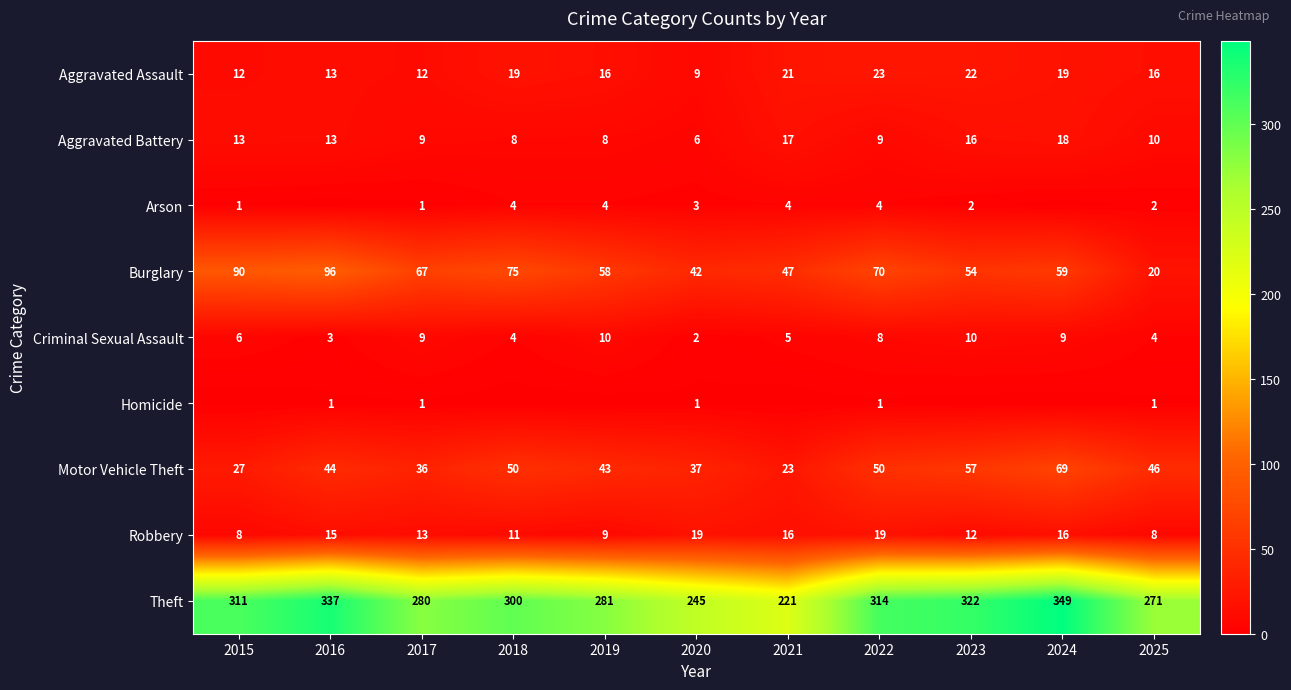

The Aggravated Battery series shows 3 at 2022. True or false?

False